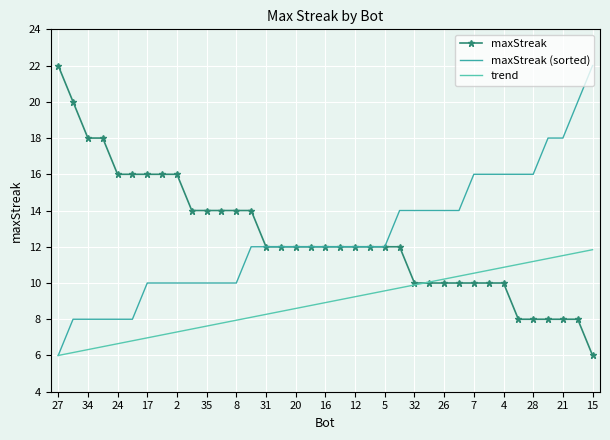

What is the greatest value displayed?

22.0